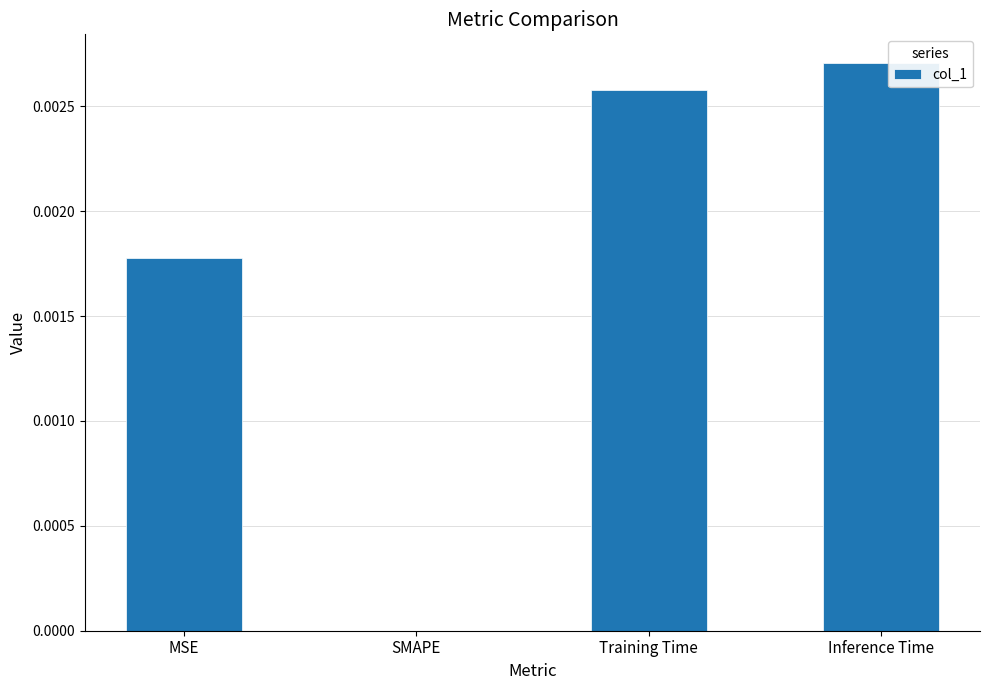

Between MSE and Inference Time, which is larger?

Inference Time